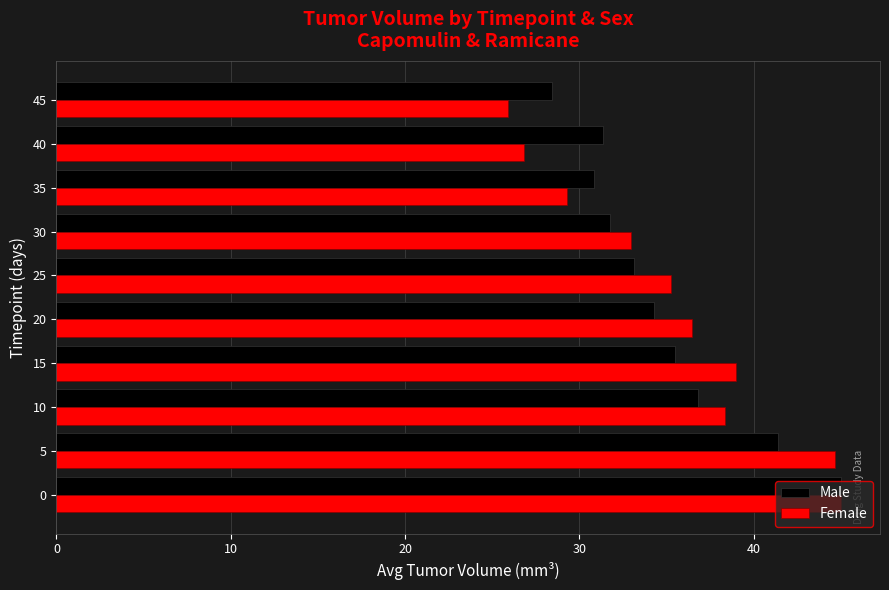

What is the approximate value of Female at 10?

38.4